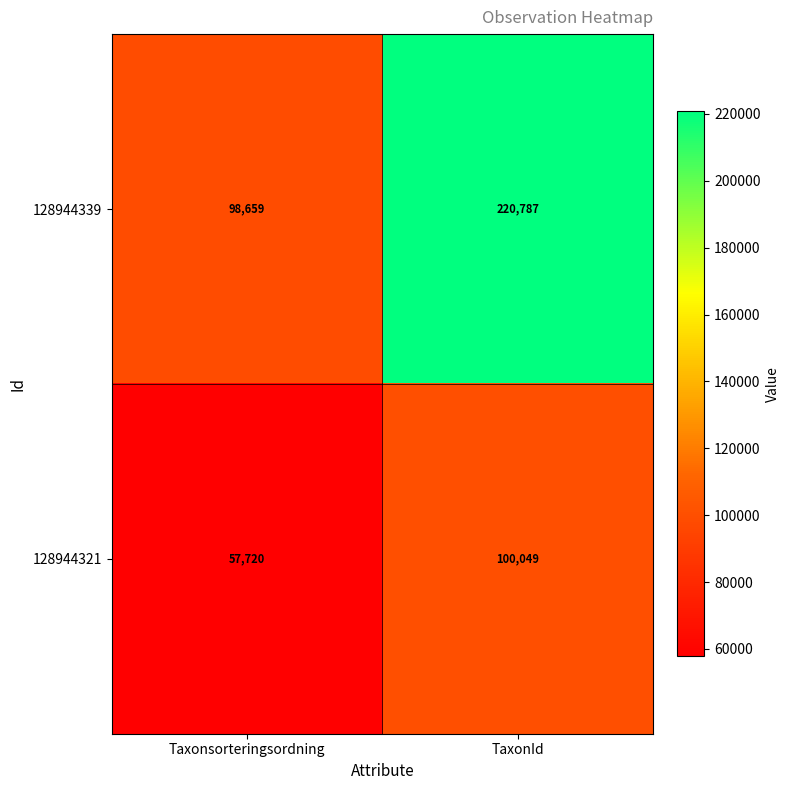

The 128944339 series shows 339069 at TaxonId. True or false?

False